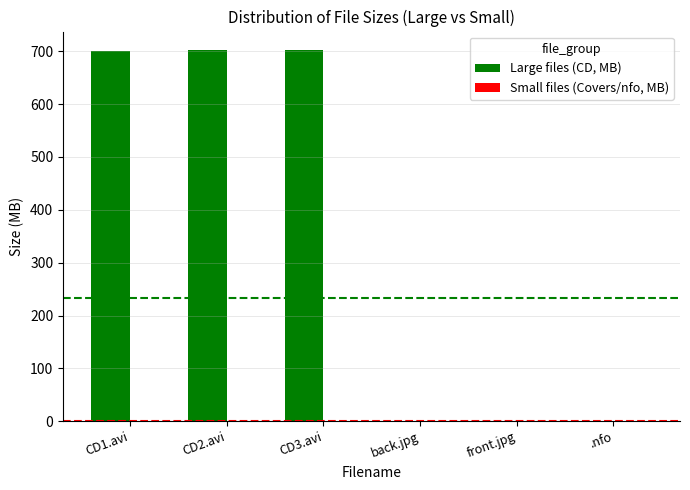

Is it true that Large files (CD, MB) equals -425.4 at .nfo?

False